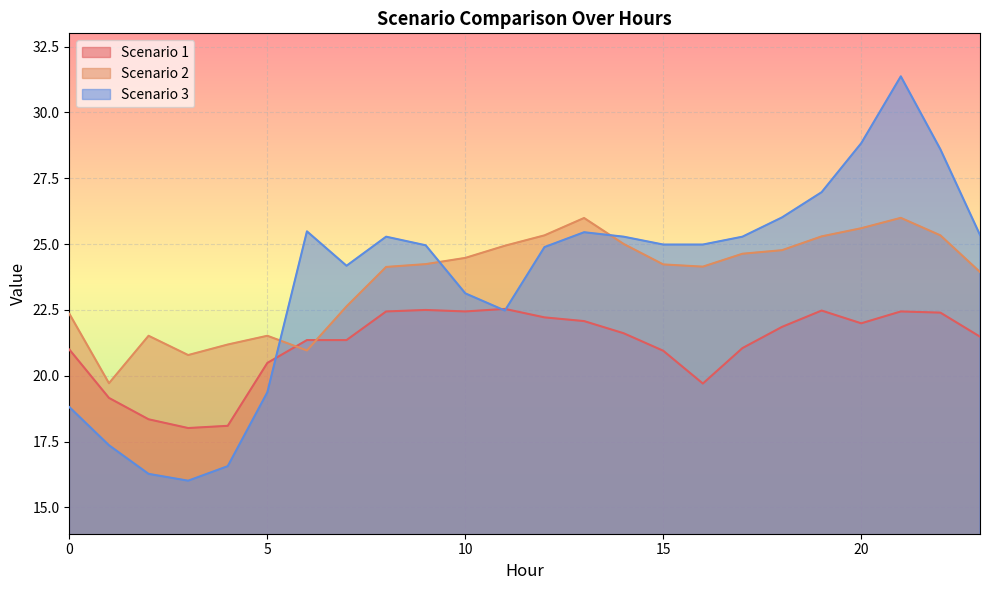

How many lines are shown in the chart?

3